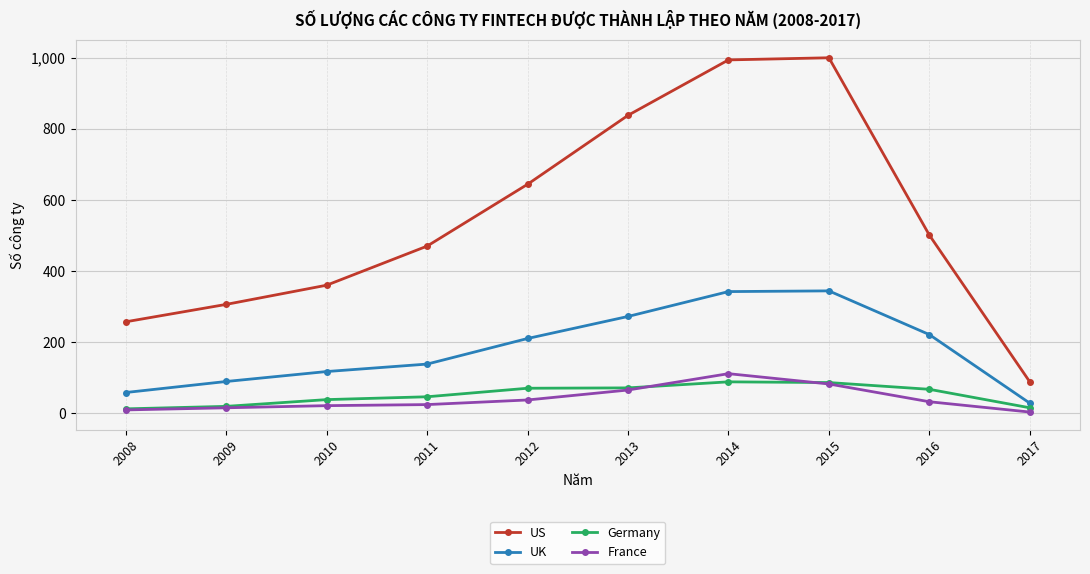

At how many categories does at least one series exceed 767?

3